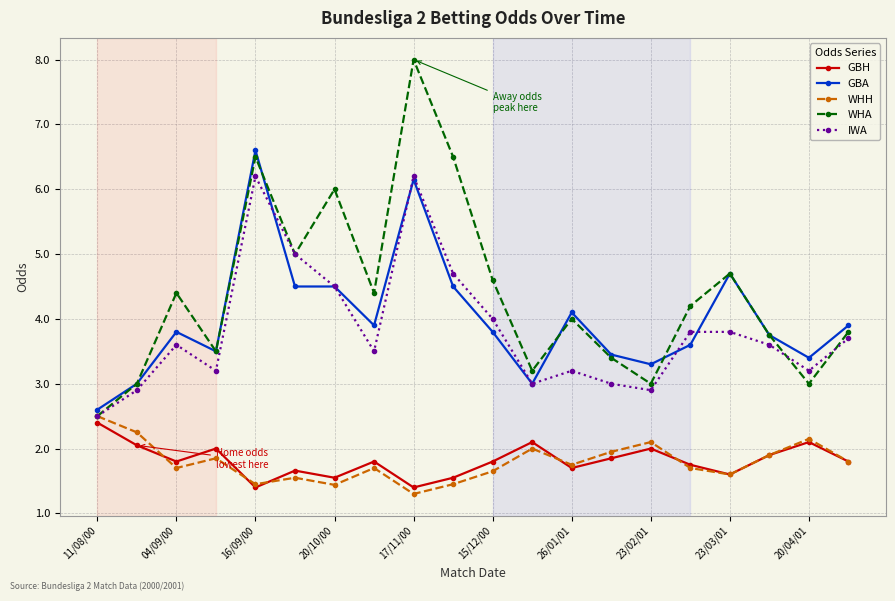

How many categories are shown in the chart?

20